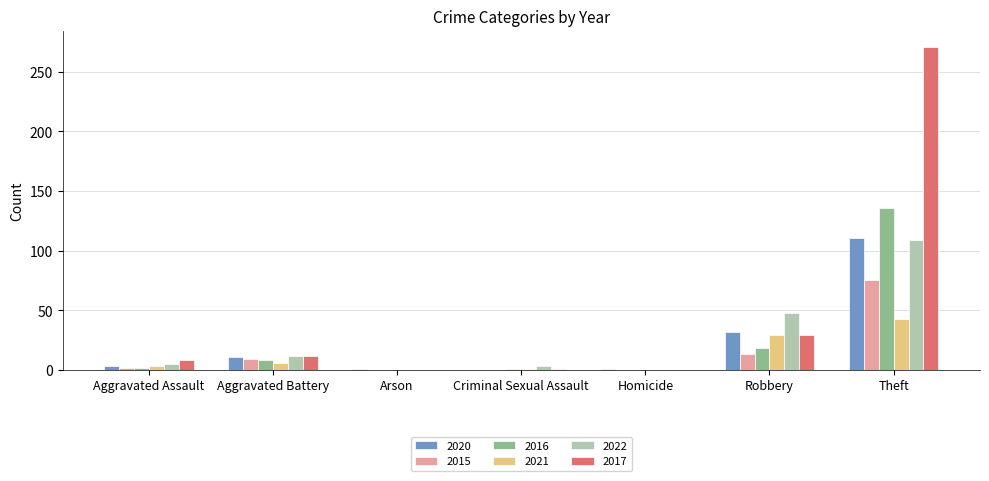

Is the value of 2020 at Robbery greater than the value of 2015 at Criminal Sexual Assault?

Yes